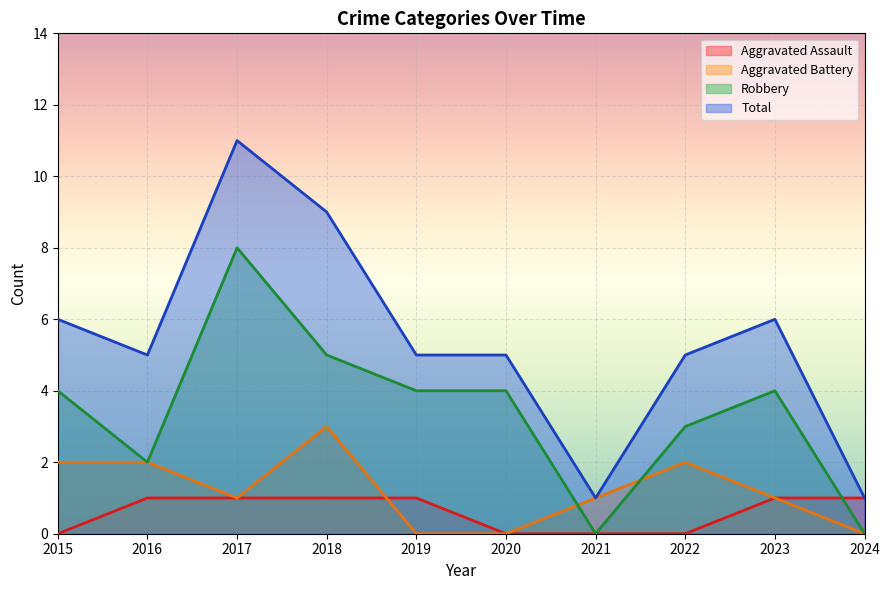

How many times do Aggravated Assault and Aggravated Battery cross each other?

1